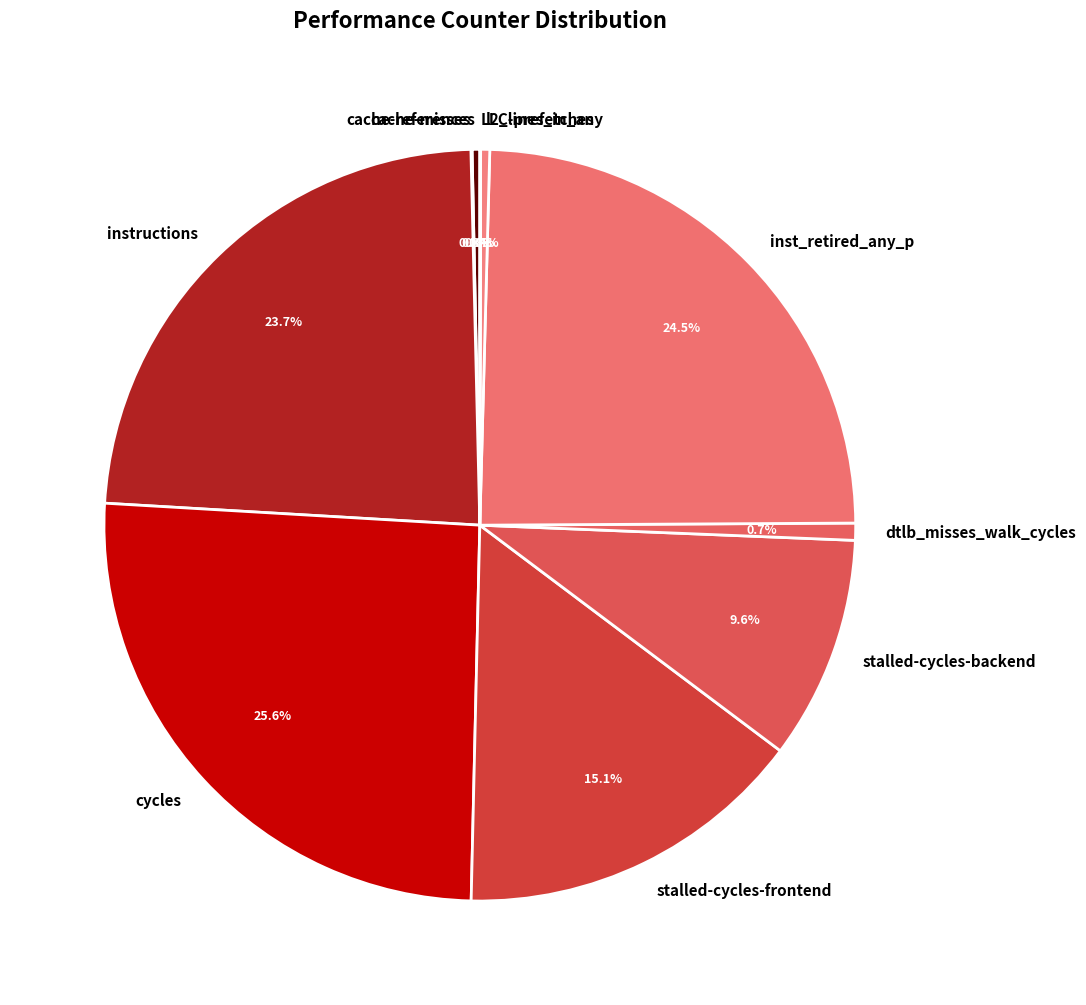

Does inst_retired_any_p represent more than half of the total?

No